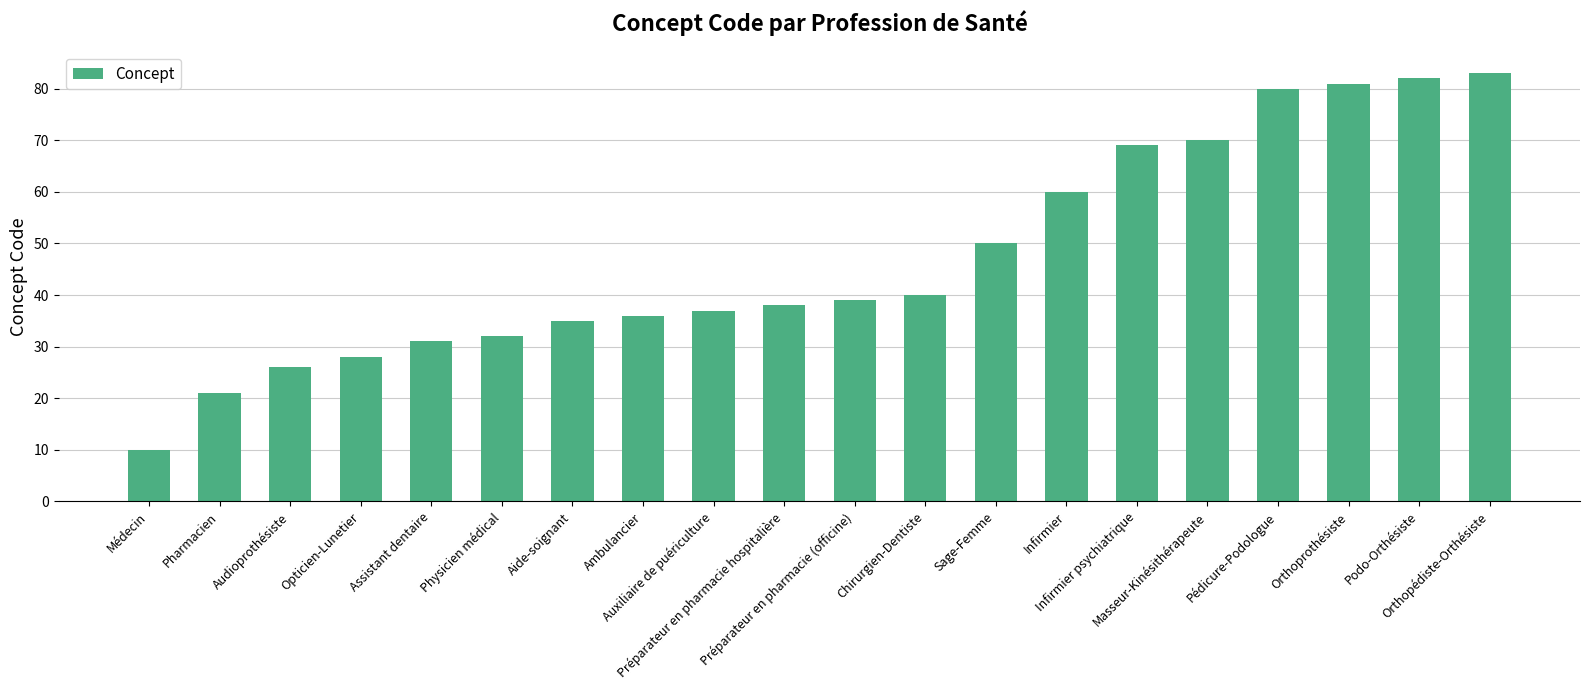

Does the chart contain stacked bars?

No